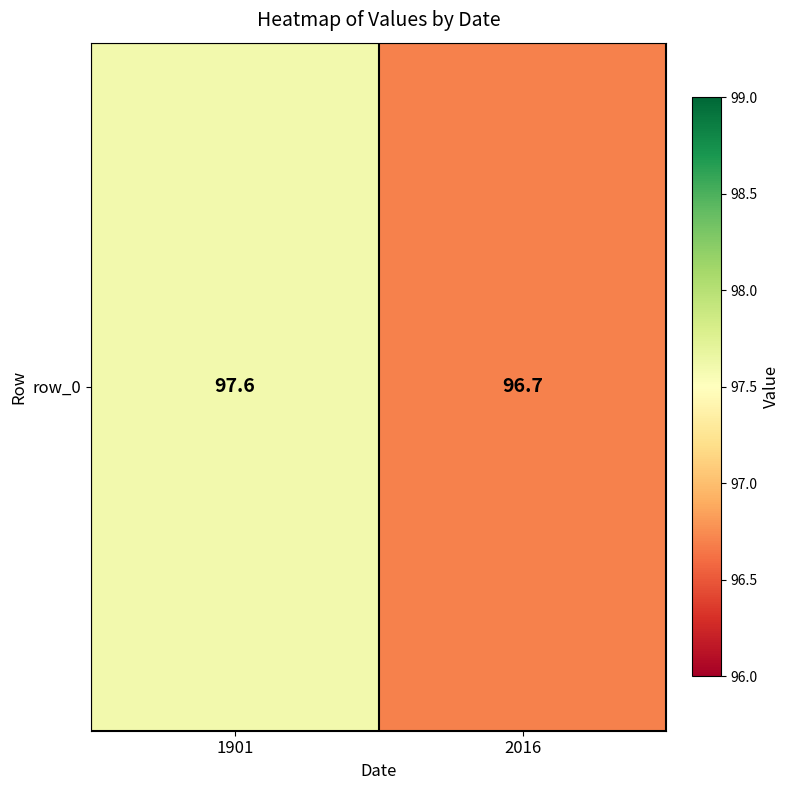

List the labels in order of value, largest first.

1901, 2016